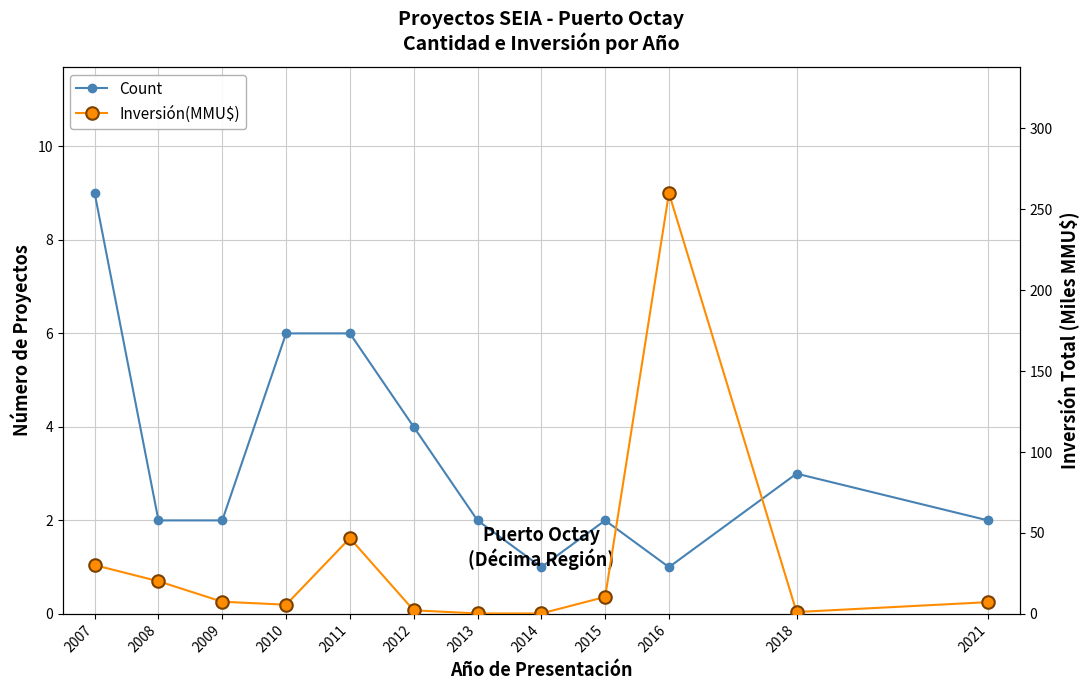

Which series has the largest range (max minus min)?

Inversión(MMU$)